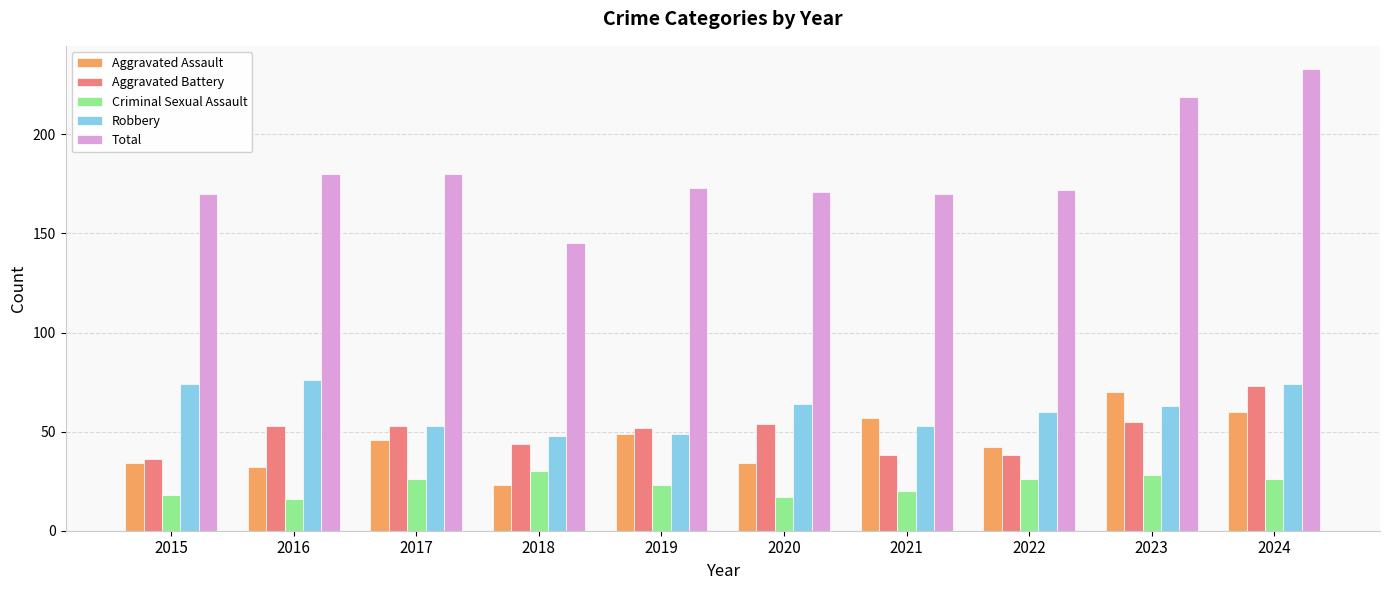

Which series has the widest spread of values?

Total